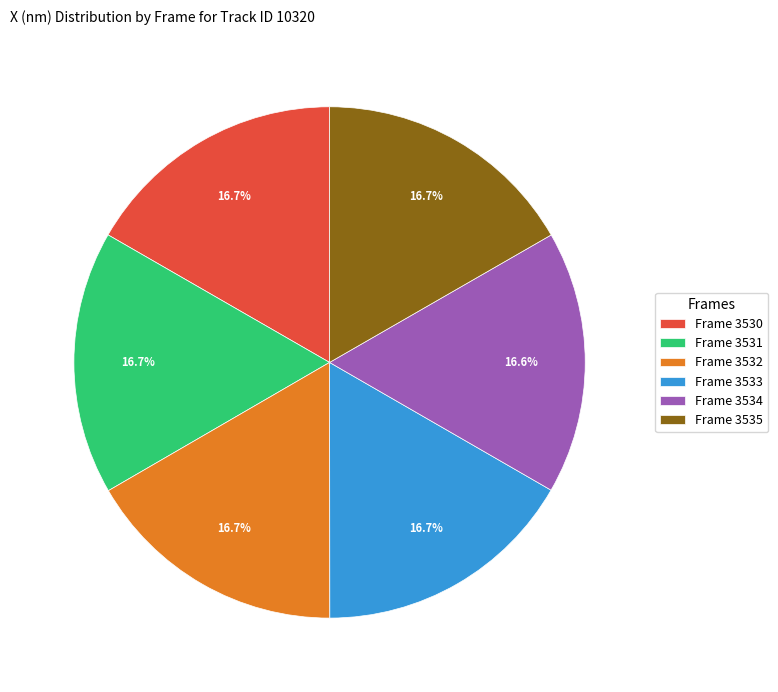

How many segments does this pie chart have?

6